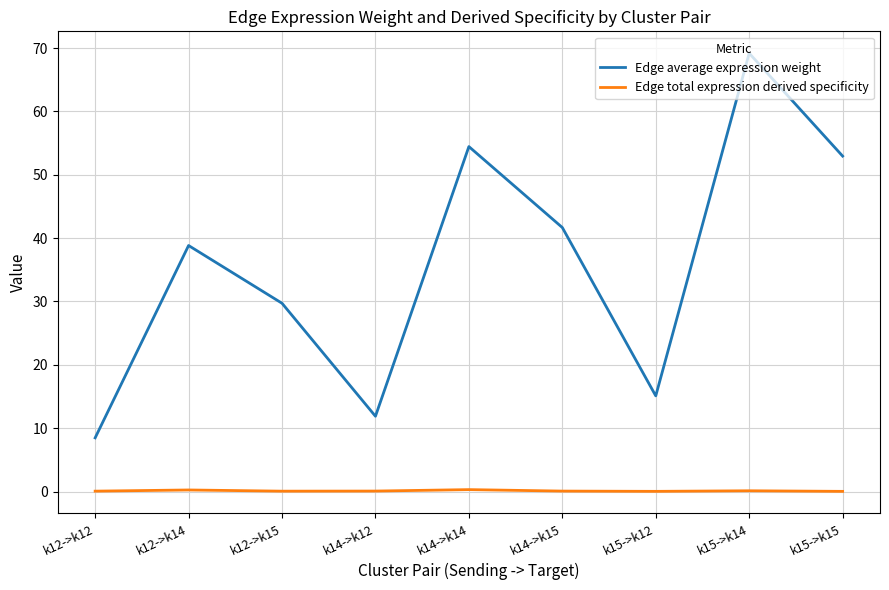

Where is Edge average expression weight nearest to the value 38?

k12->k14